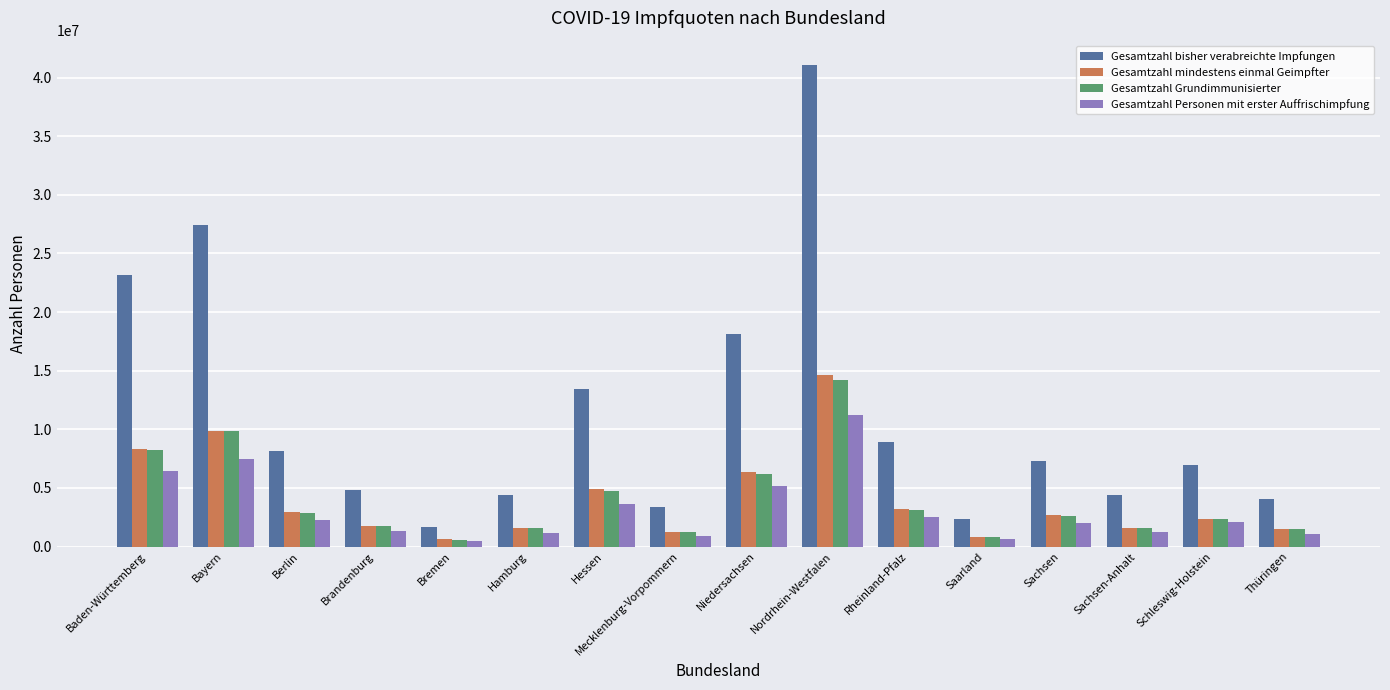

How many bars are there in each group?

4